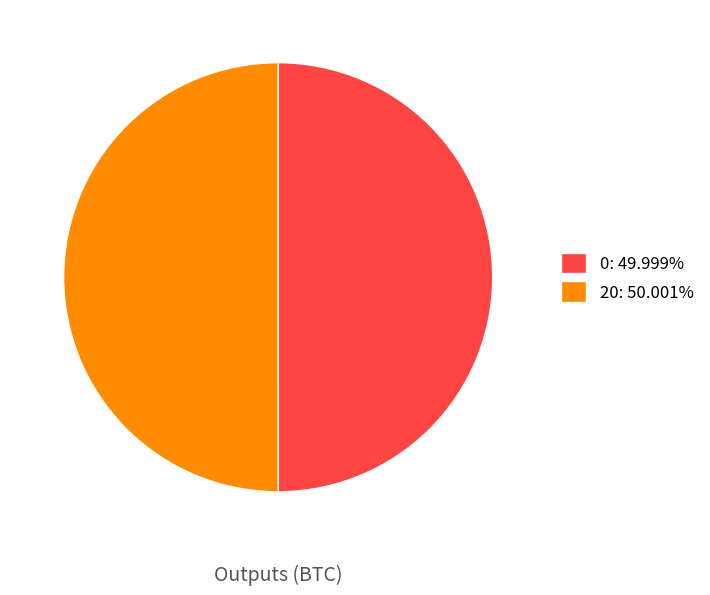

Is the sum of 0: 49.999% and 20: 50.001% greater than half?

Yes